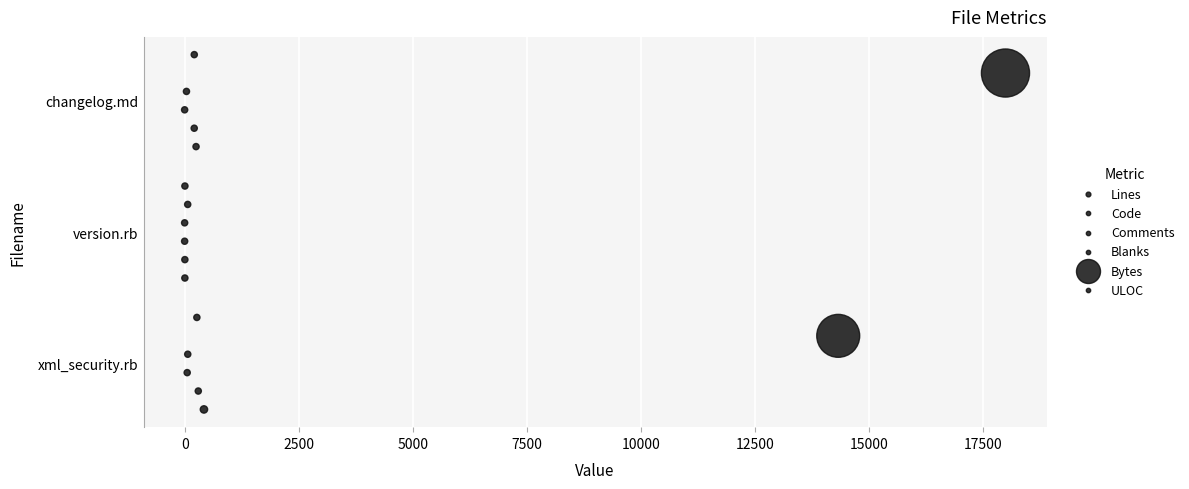

Which series has the widest spread of Y values?

Lines